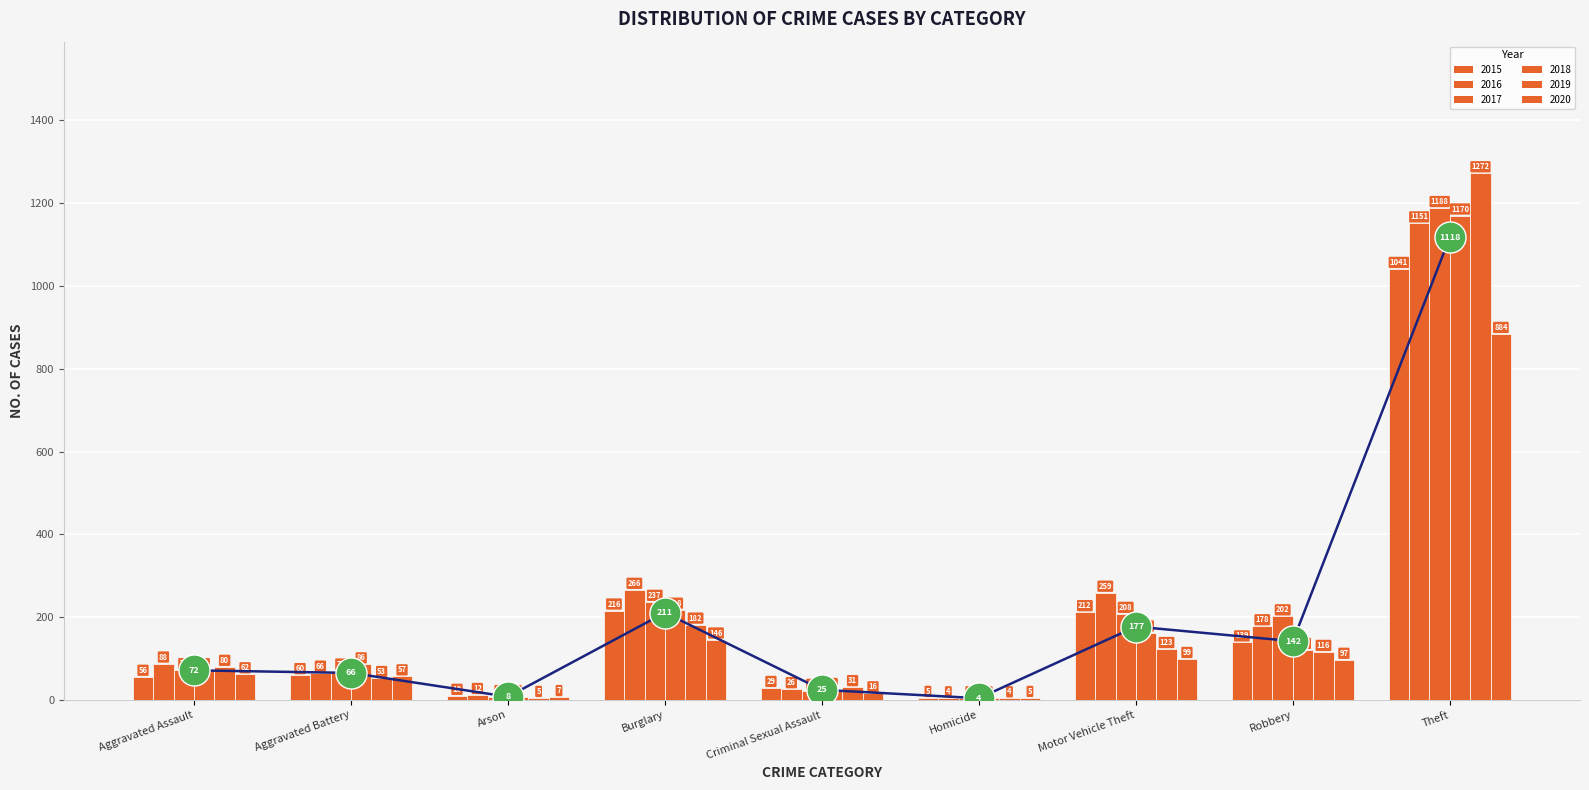

At which category is the sum across all series the highest?

Theft